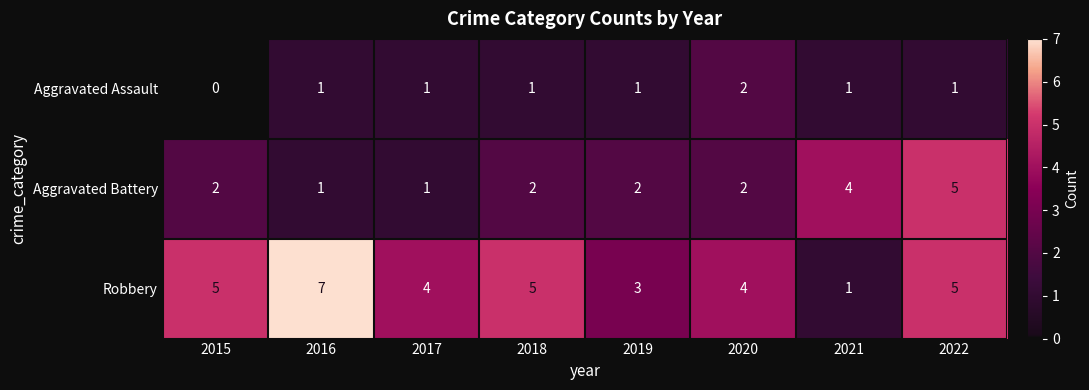

At which category is the sum across all series the highest?

2022